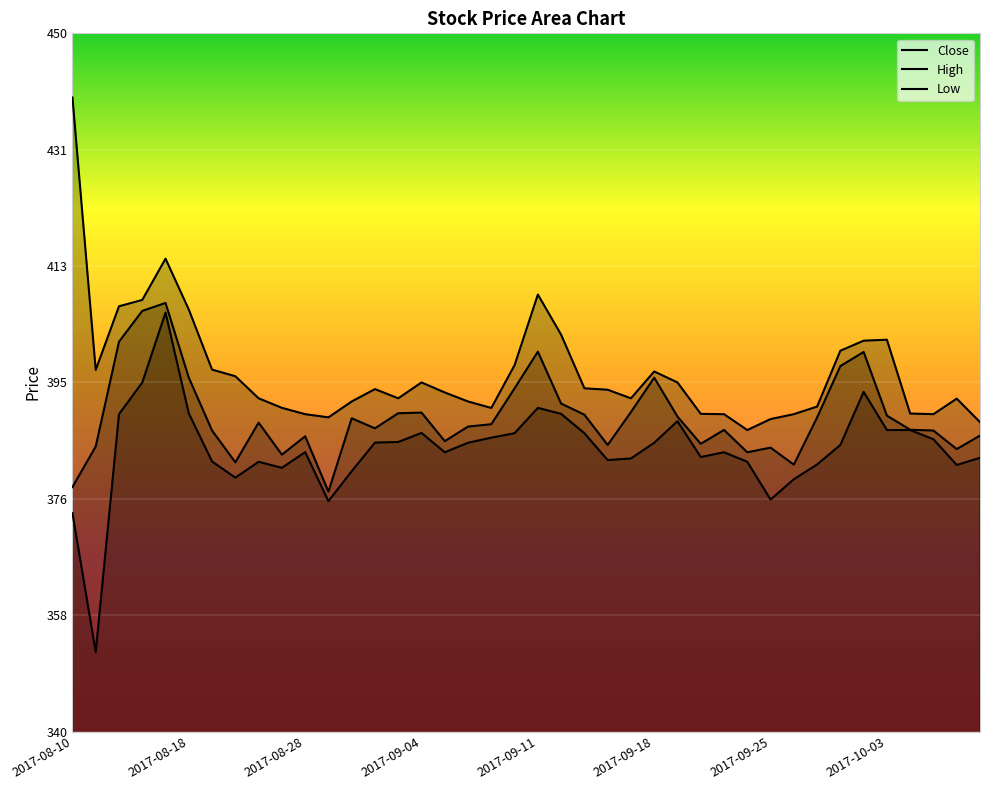

Between 2017-08-11 and 2017-09-12, which is larger?

2017-09-12